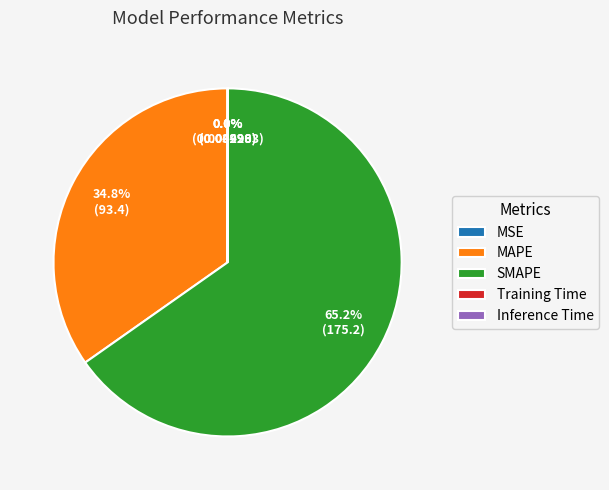

Which slice is the largest?

SMAPE